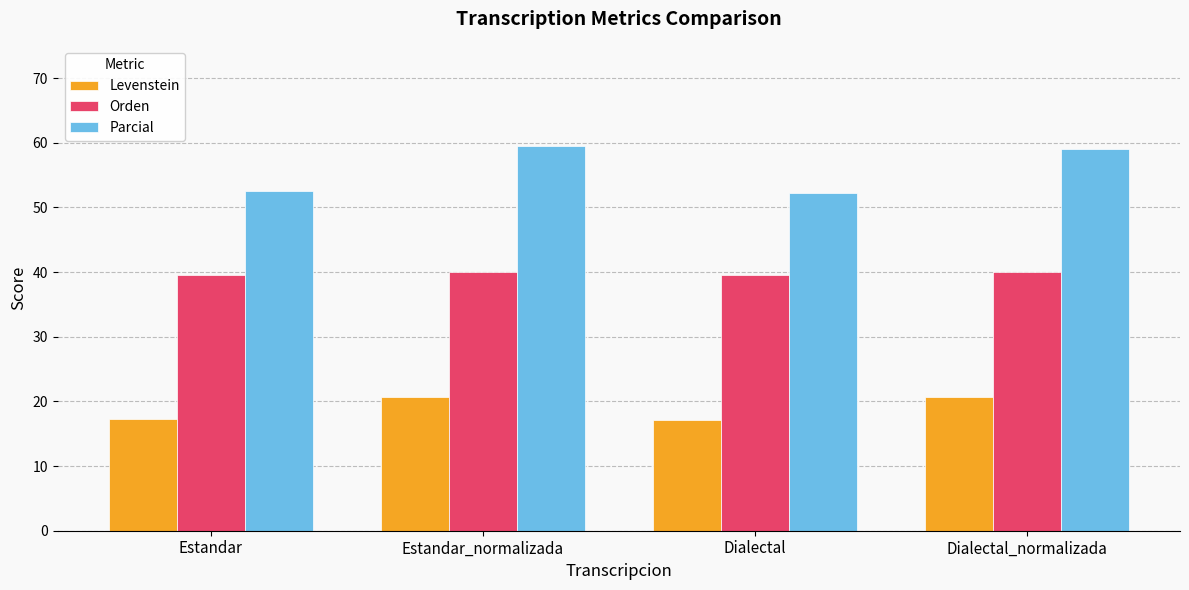

What is the smallest value displayed?

17.1